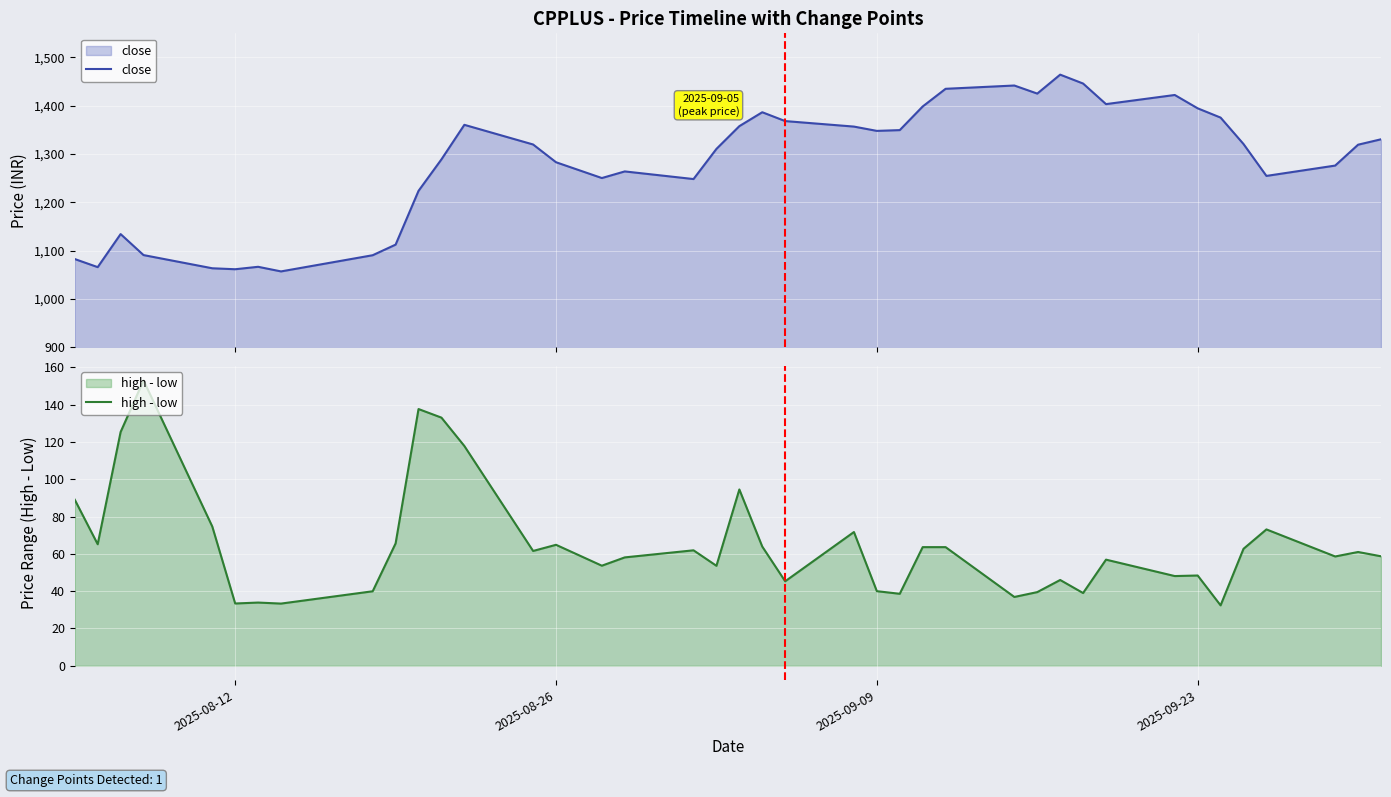

What is the lowest value of the close series?

1057.1